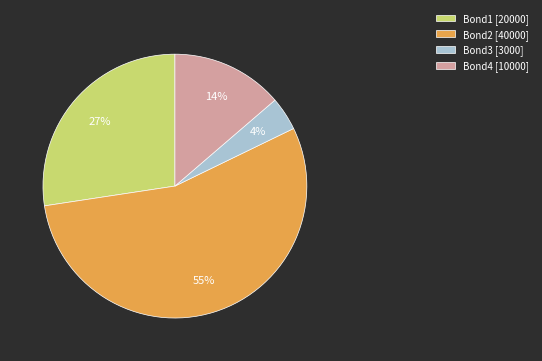

Between Bond1 [20000] and Bond4 [10000], which is larger?

Bond1 [20000]